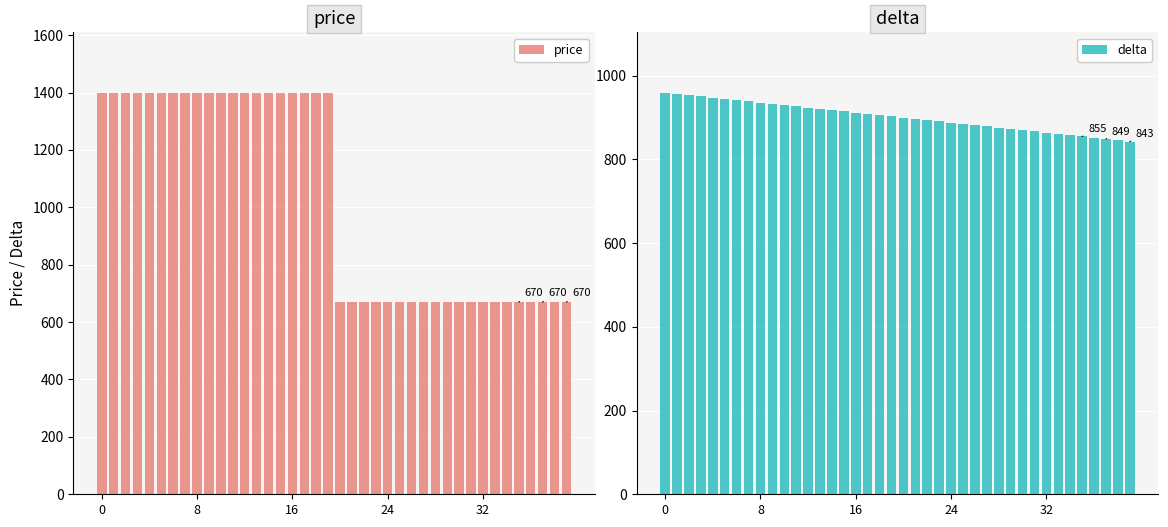

Which category has the lowest value in the delta series?

39